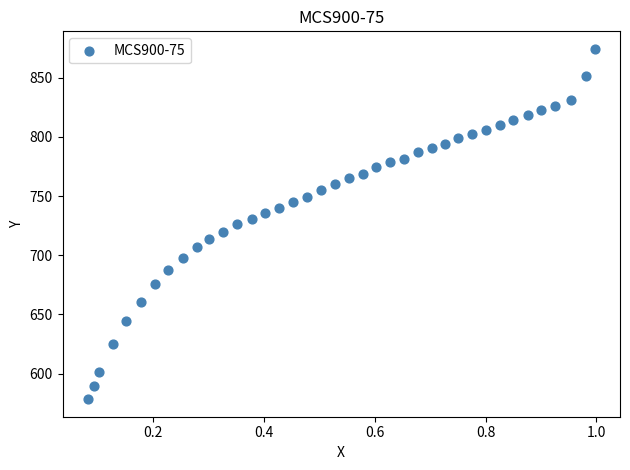

What is the range of X values (max minus min)?

0.9